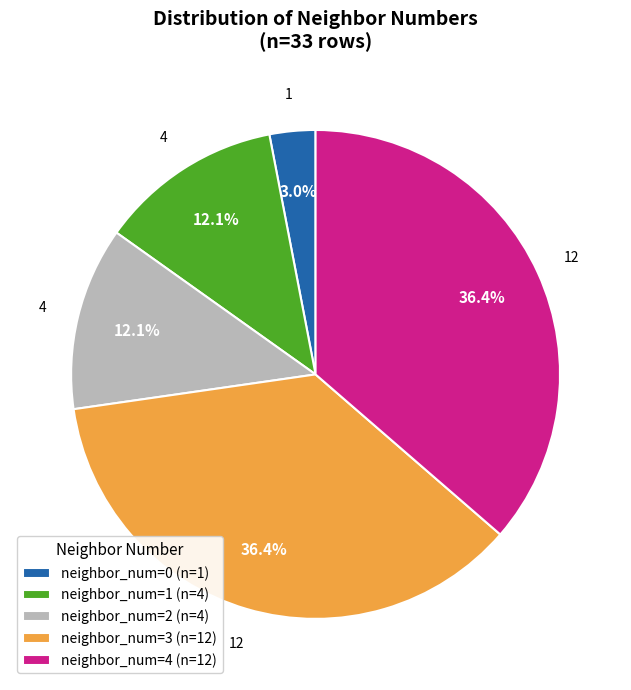

Is the sum of neighbor_num=1 (n=4) and neighbor_num=3 (n=12) greater than half?

No